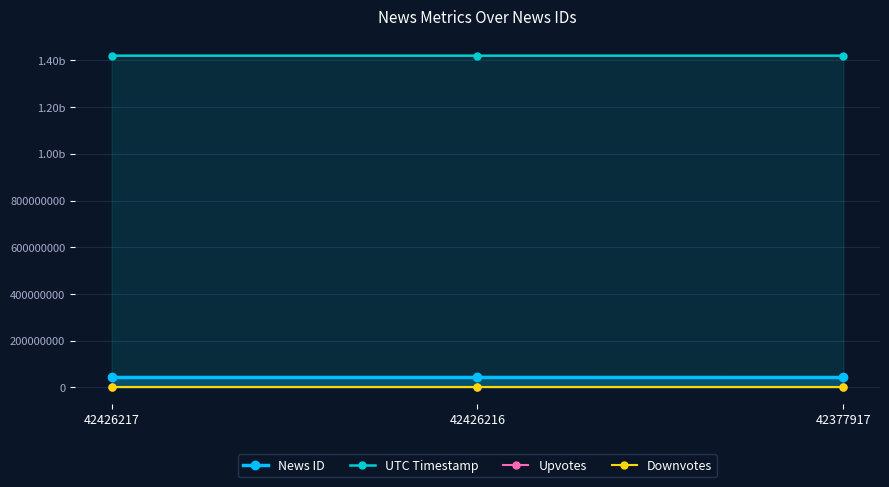

List the series in order of their peak value, highest first.

UTC Timestamp, News ID, Upvotes, Downvotes